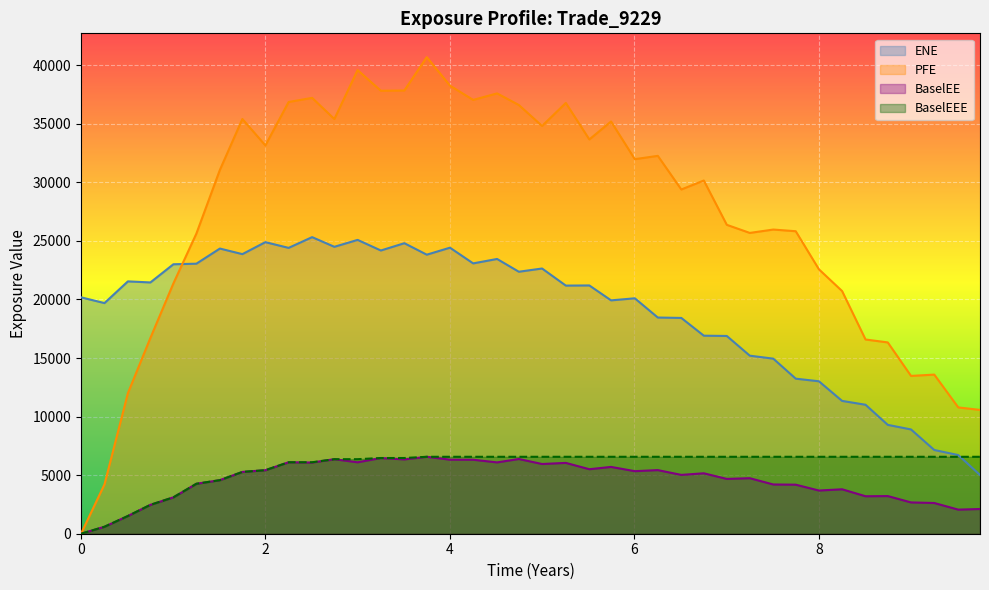

Which series has the largest range (max minus min)?

PFE